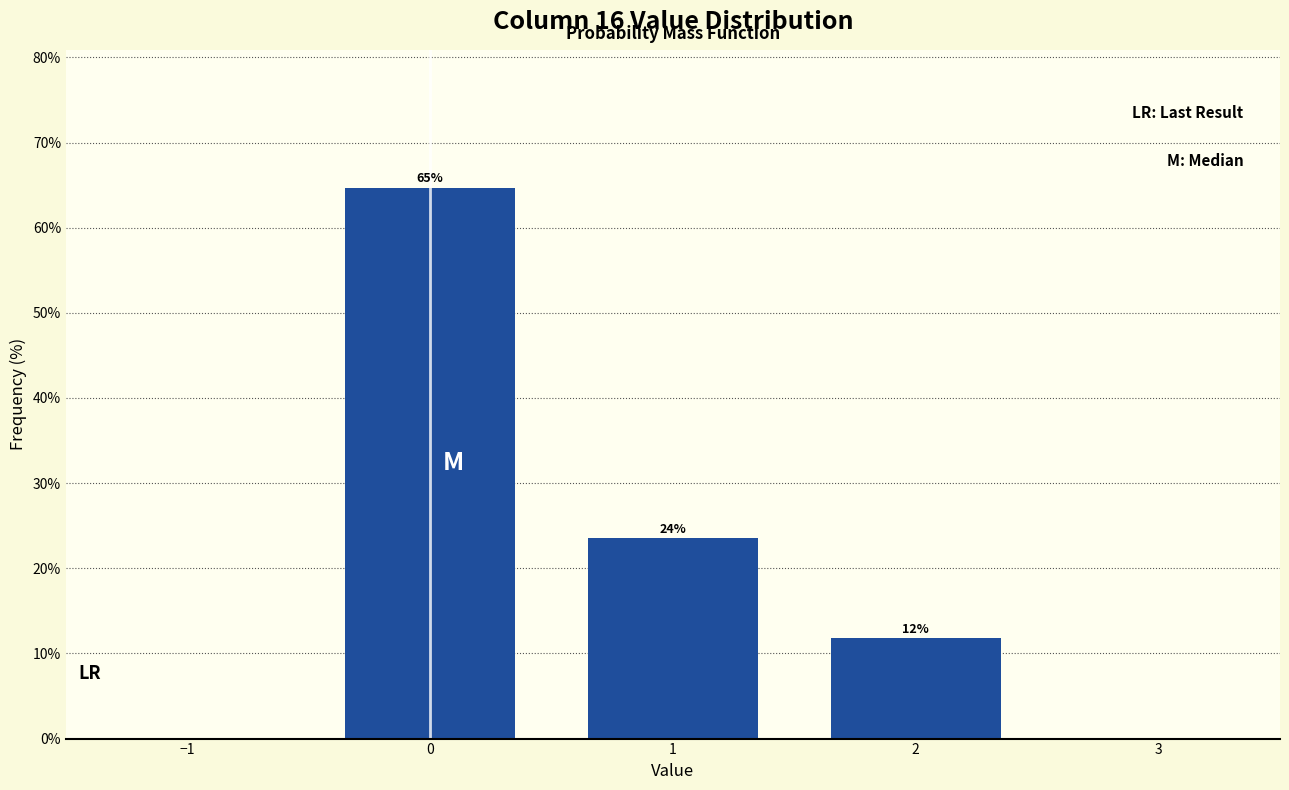

Does the chart contain any negative values?

No